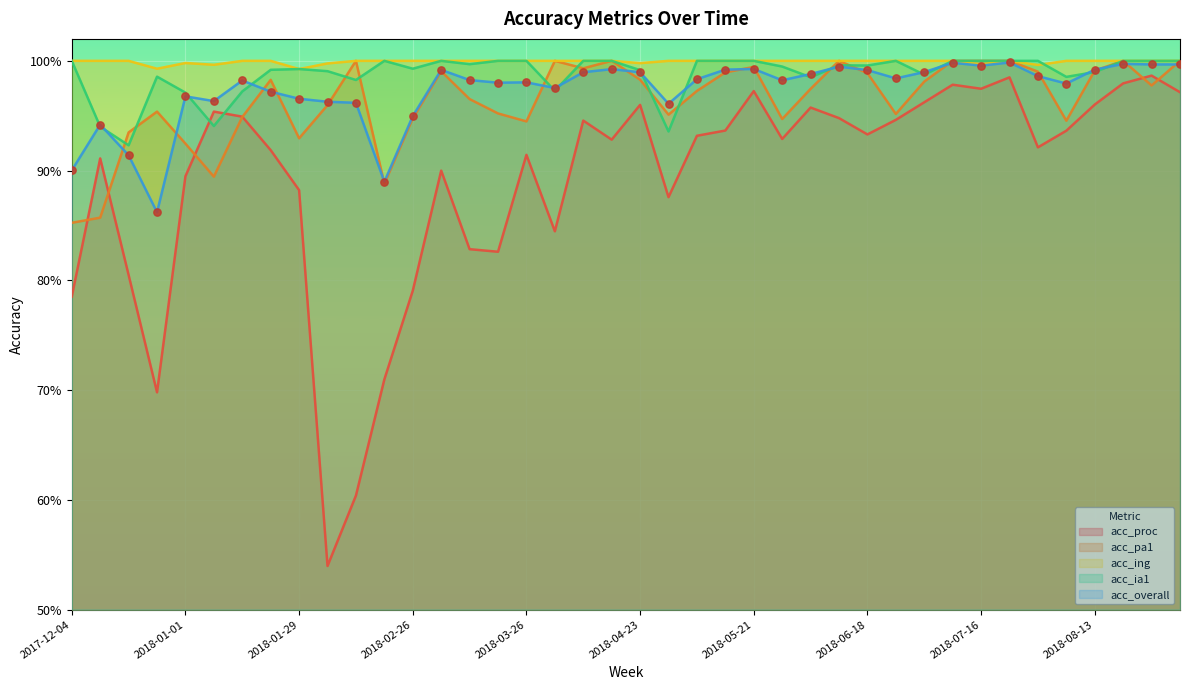

Is the value of acc_ia1 at 2018-01-01 greater than the value of acc_proc at 2018-01-15?

Yes